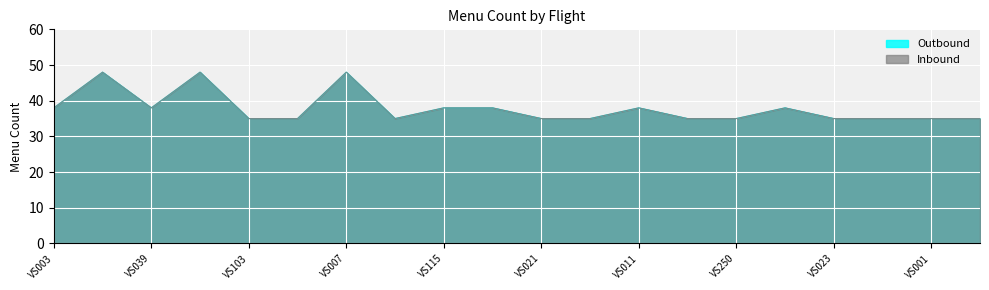

What is the lowest value of the Outbound series?

35